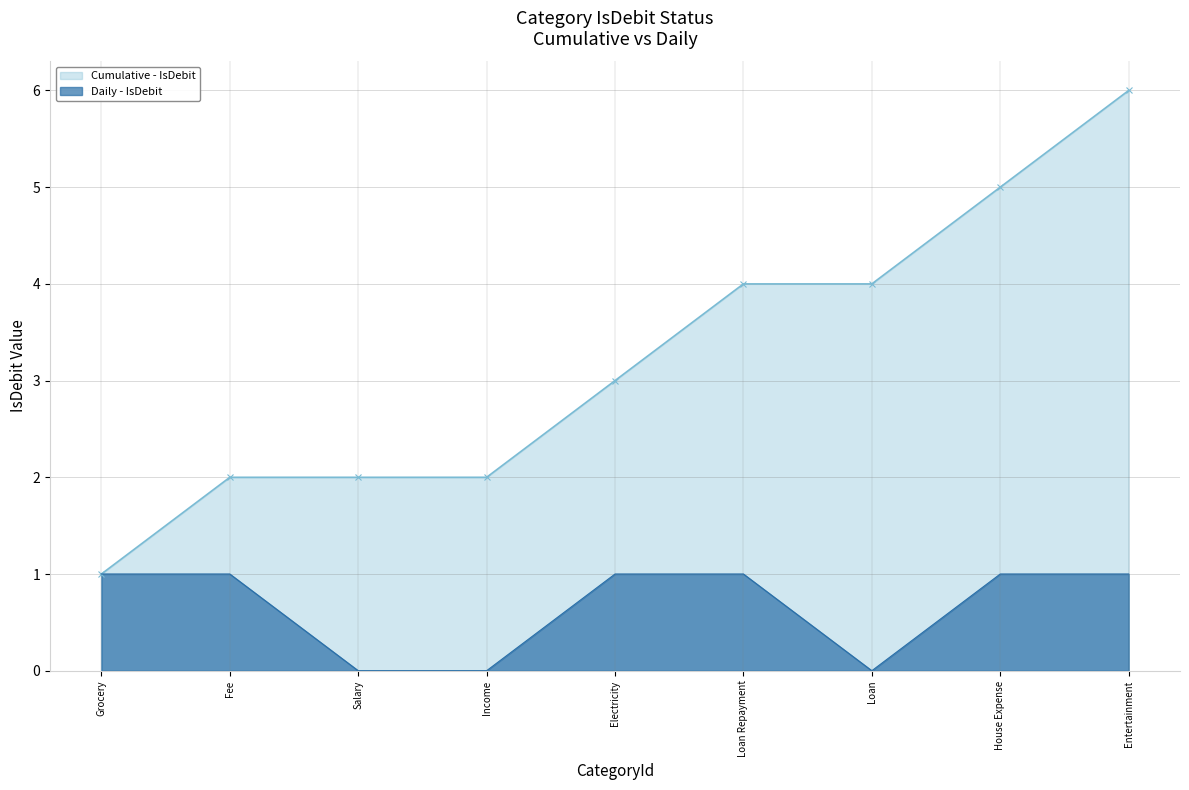

The value of Cumulative - IsDebit at Grocery is 1. True or false?

True